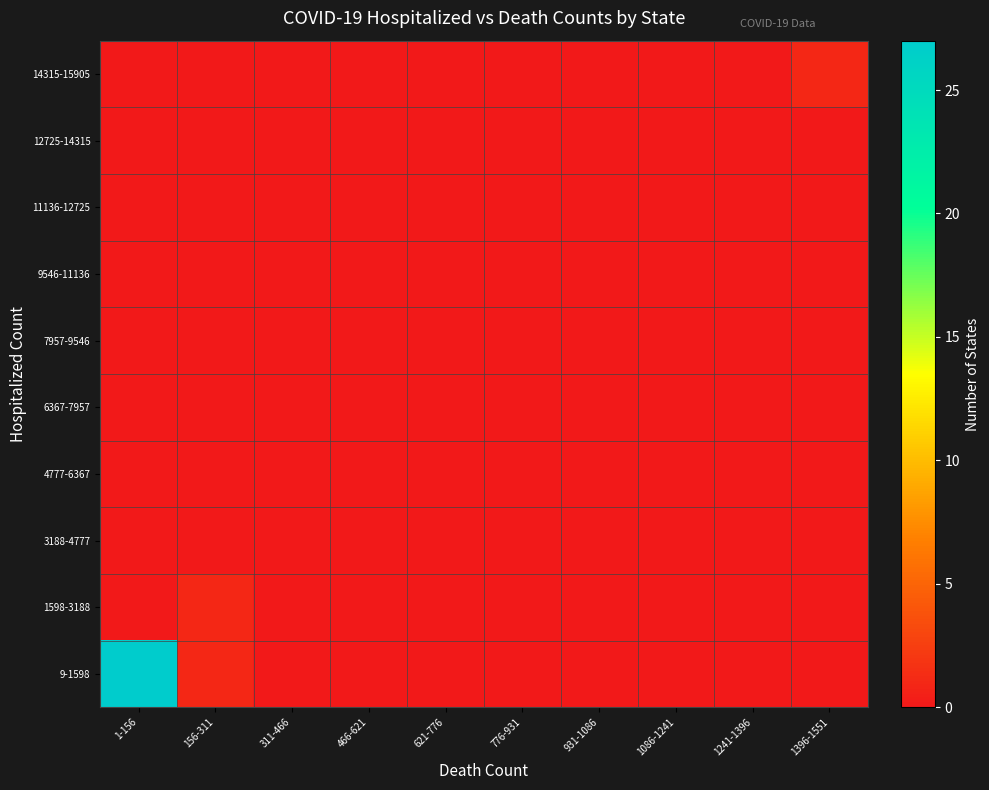

What is the difference between the highest and lowest values at 1396-1551?

1